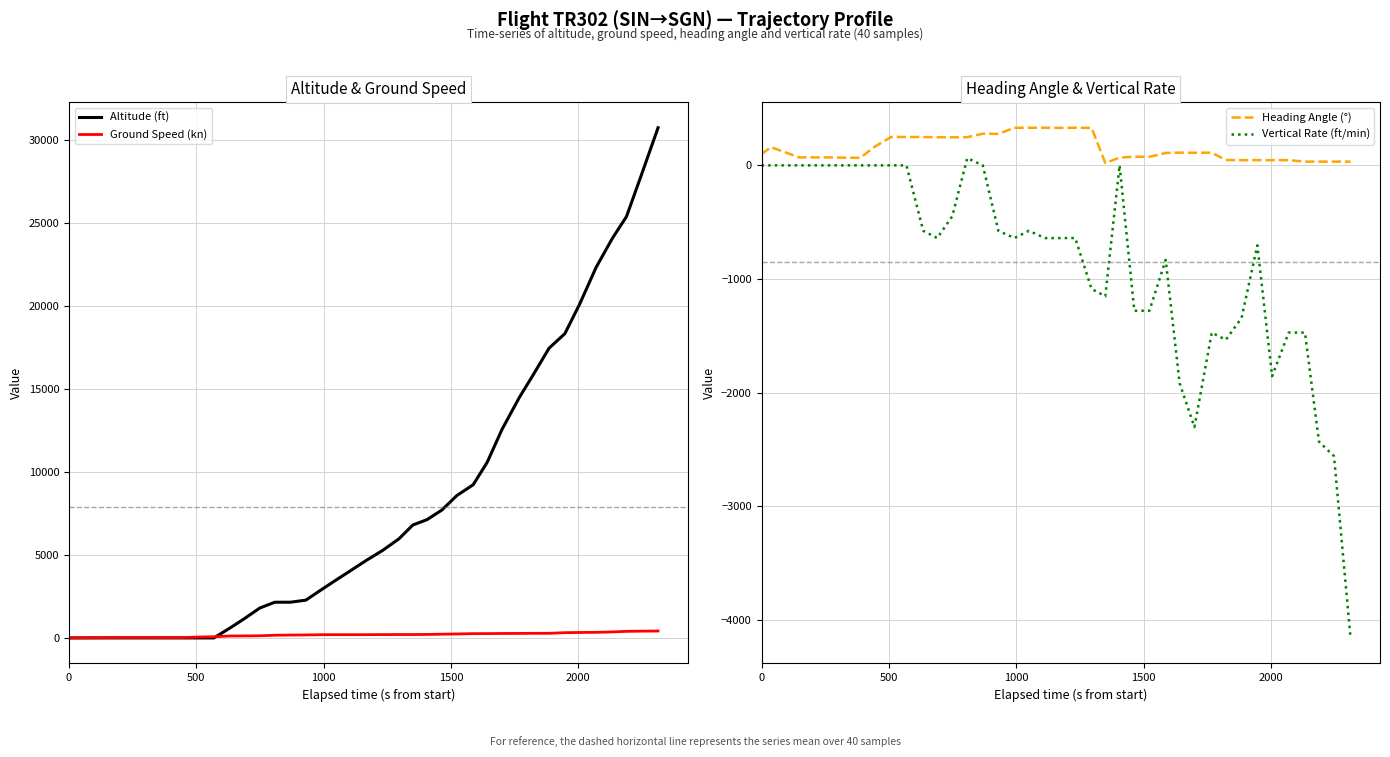

How many lines are shown in the chart?

4